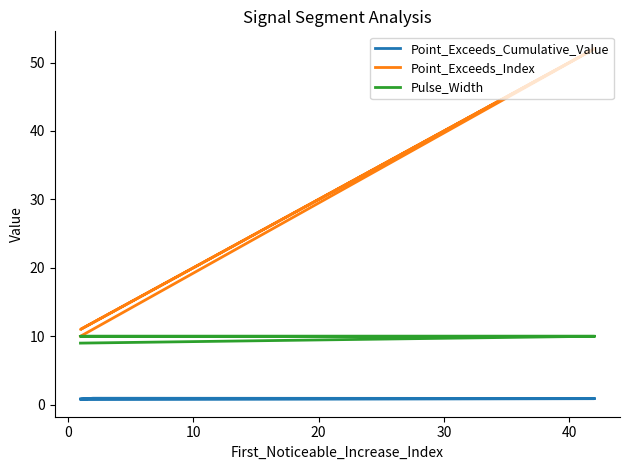

The value of Point_Exceeds_Cumulative_Value at 20 is 0.9. True or false?

True